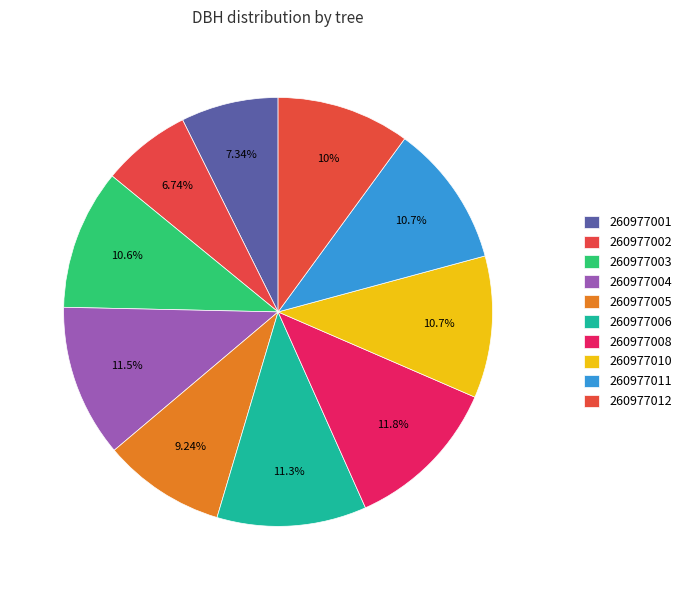

Count the number of slices in the pie.

10